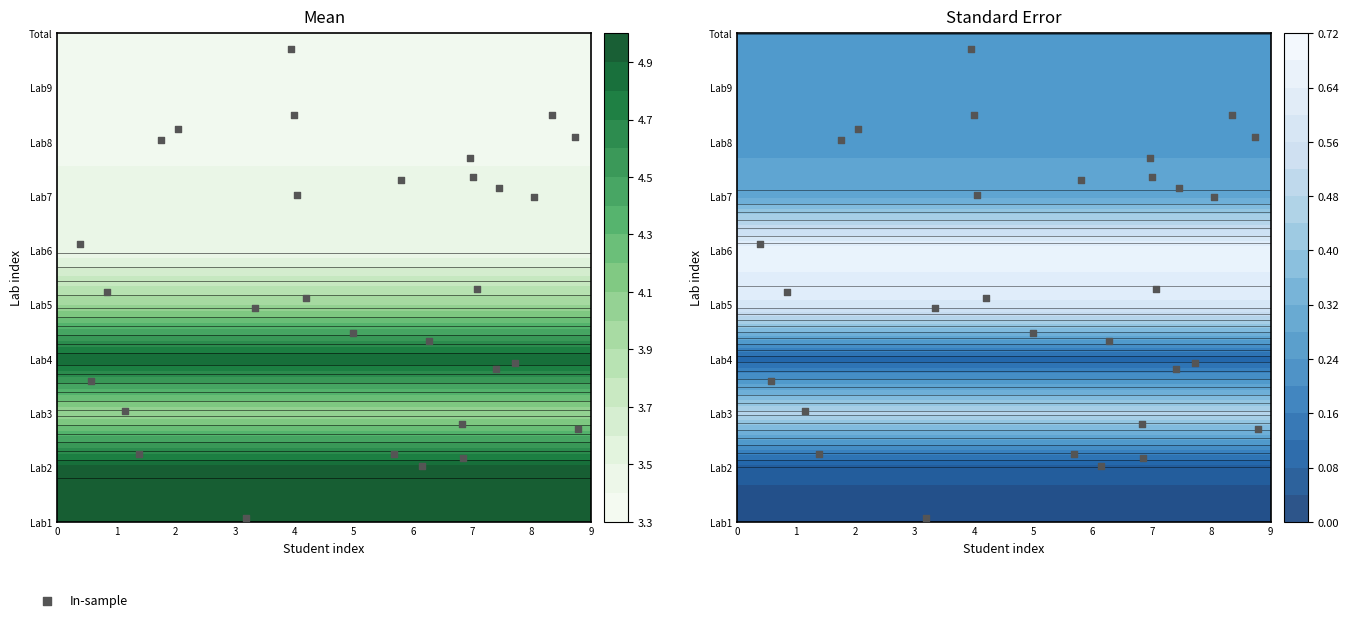

Reading left to right, transcribe all the data shown in this chart.

6.7	8.7	2.9	3.3	4.2	1.7	1.2	4.3	2.0	6.0	3.9	7.5	6.3	2.8	7.5	7.2	3.5	2.6	6.1	1.3	1.8	0.1	7.1	6.0	6.3	7.0	4.1	5.1	1.3	1.0